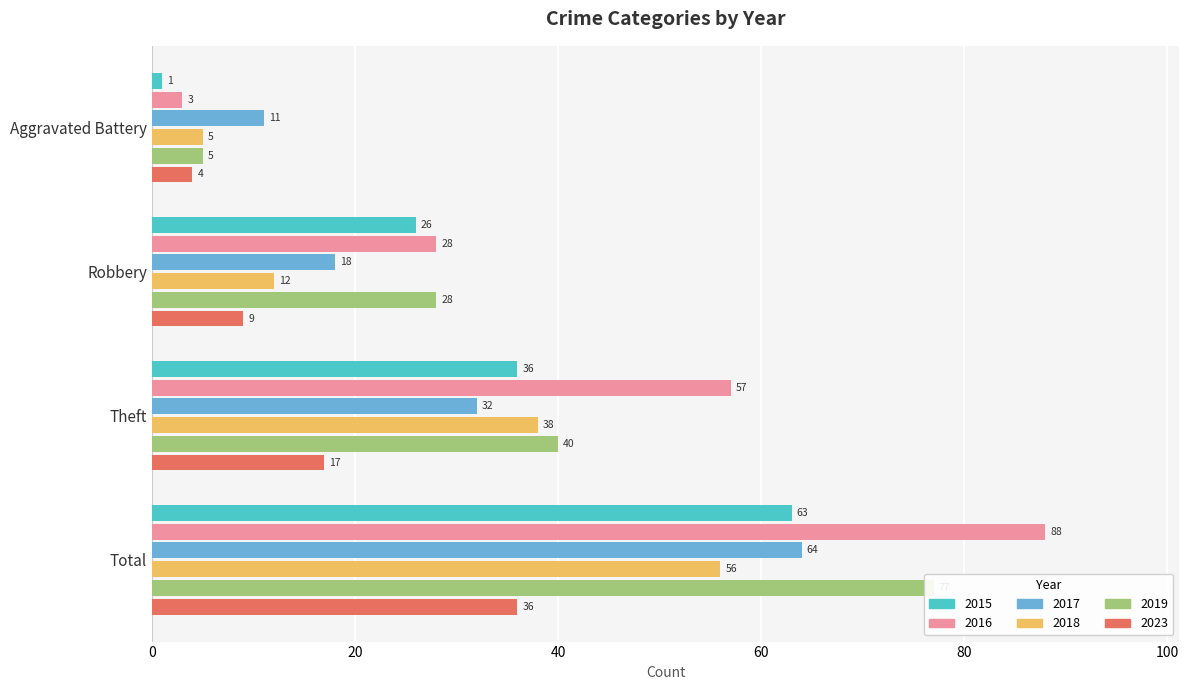

Reading right to left, what are all the values shown in this chart?

2015: 63	36	26	1
2016: 88	57	28	3
2017: 64	32	18	11
2018: 56	38	12	5
2019: 77	40	28	5
2023: 36	17	9	4